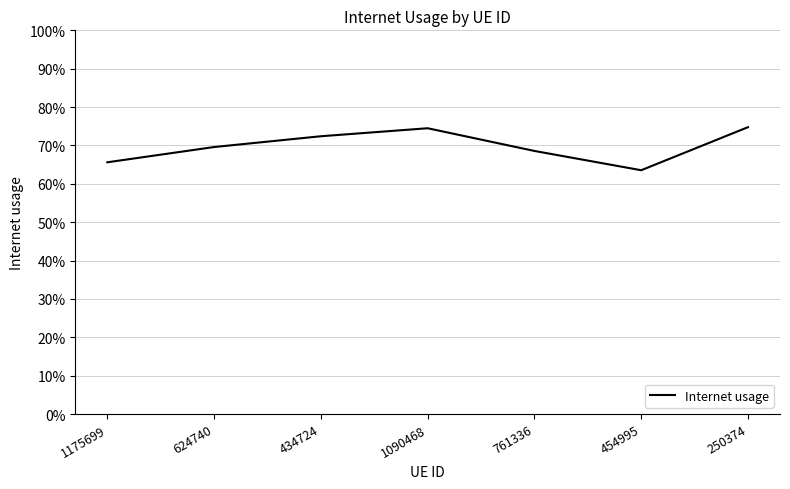

How many interior local valleys (lower than both neighbors) does the data have?

1